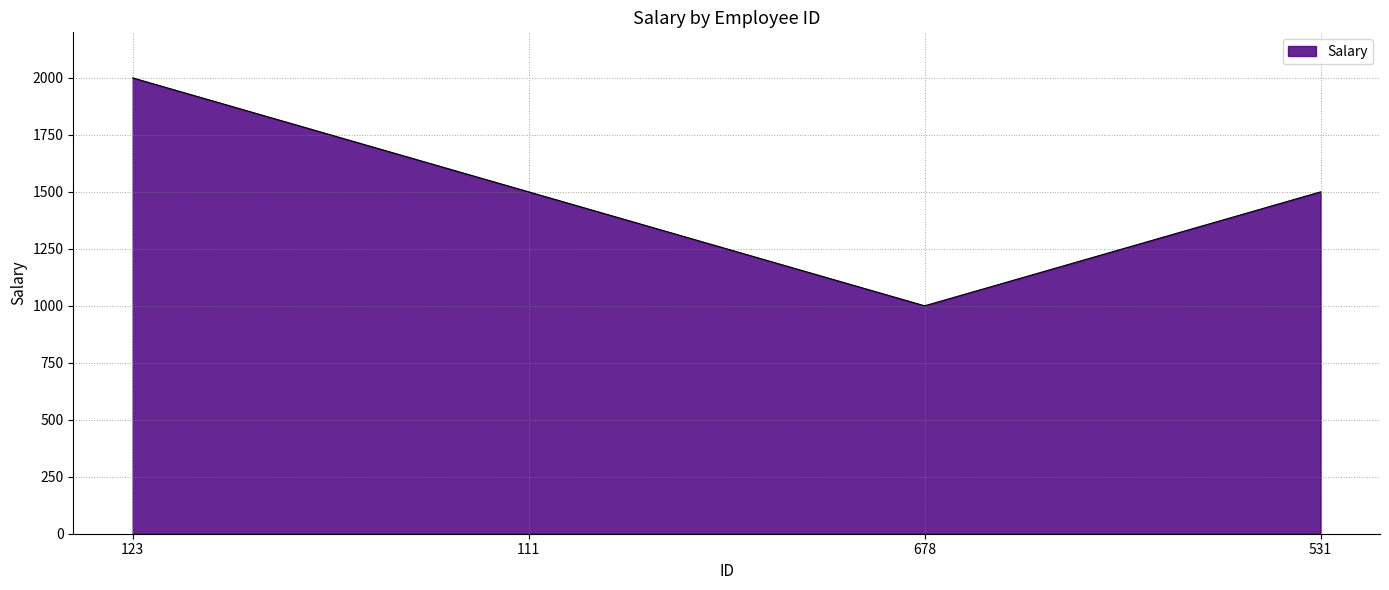

What is the maximum value shown in the chart?

2000